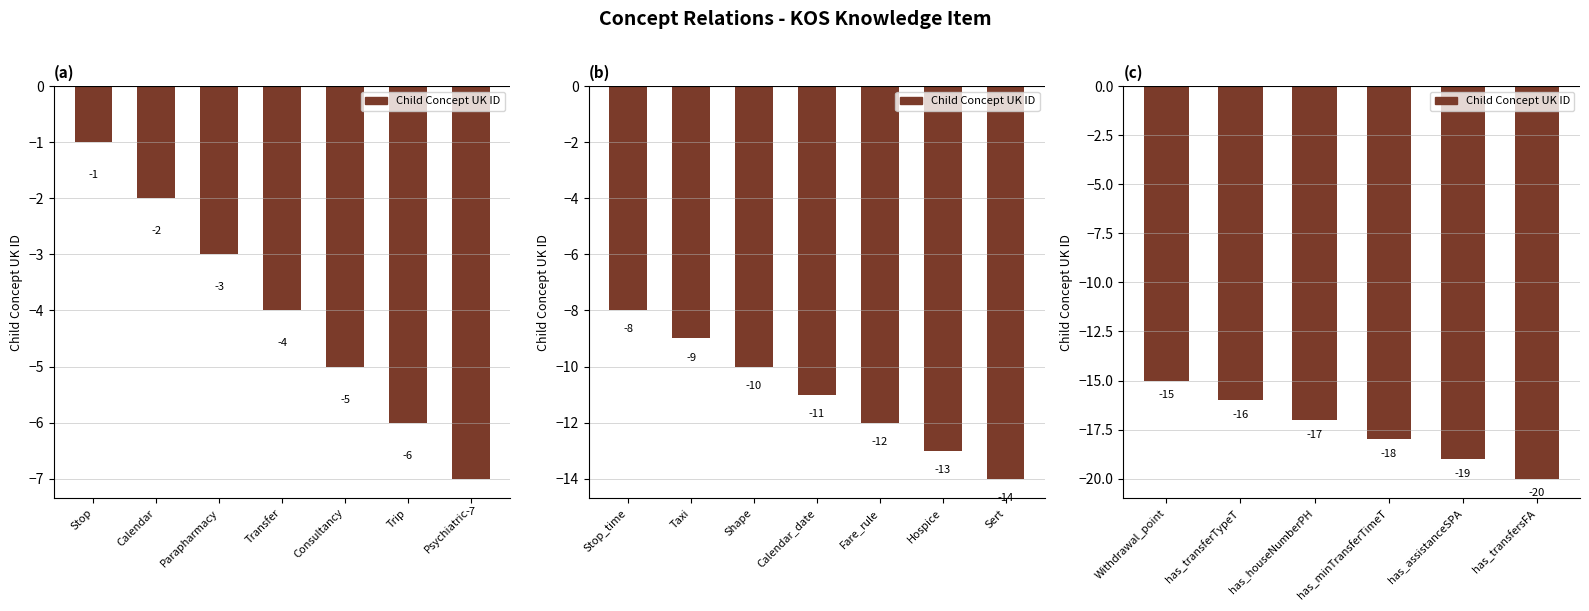

What is the difference between the maximum and minimum values?

19